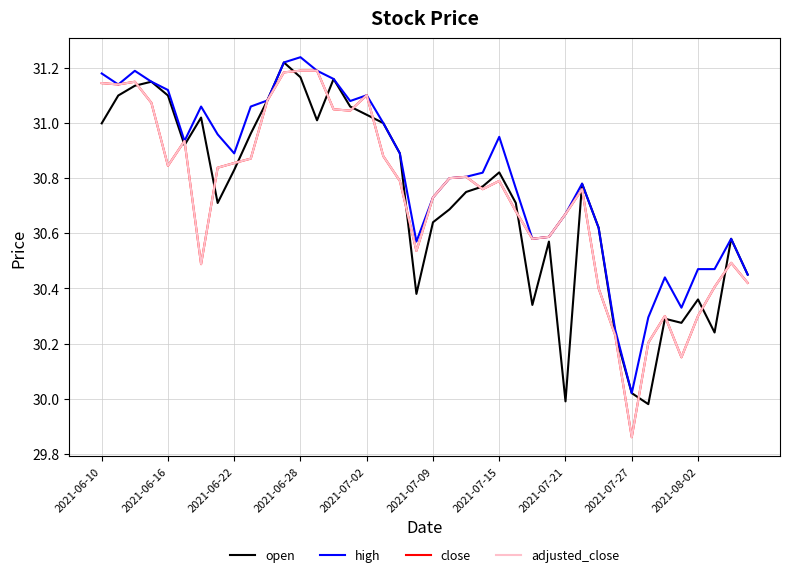

In close, how many points are lower than both neighbors (excluding endpoints)?

9